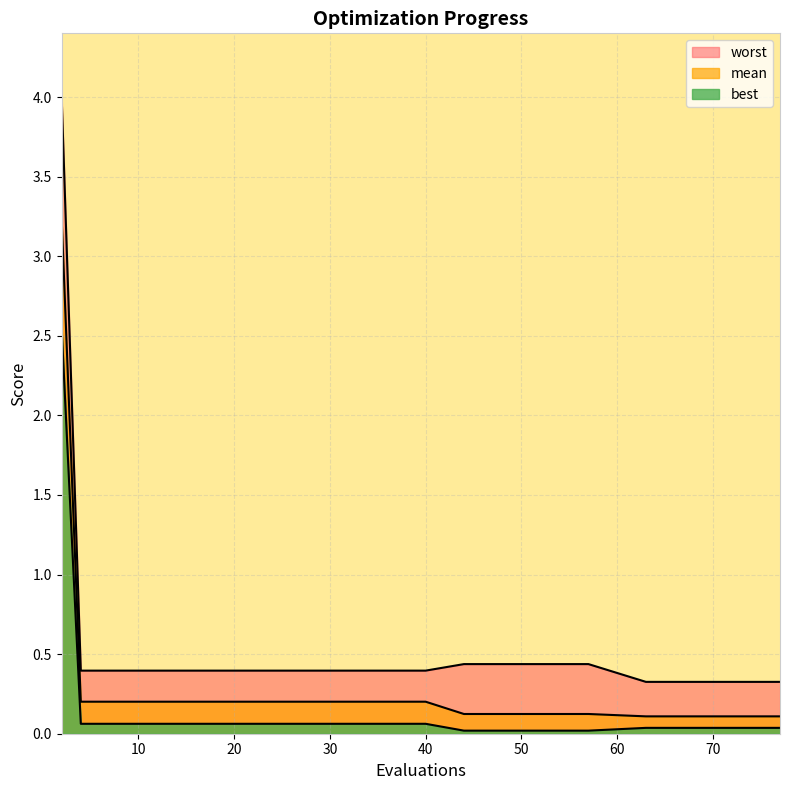

Is it true that worst equals 0.3 at 77?

True